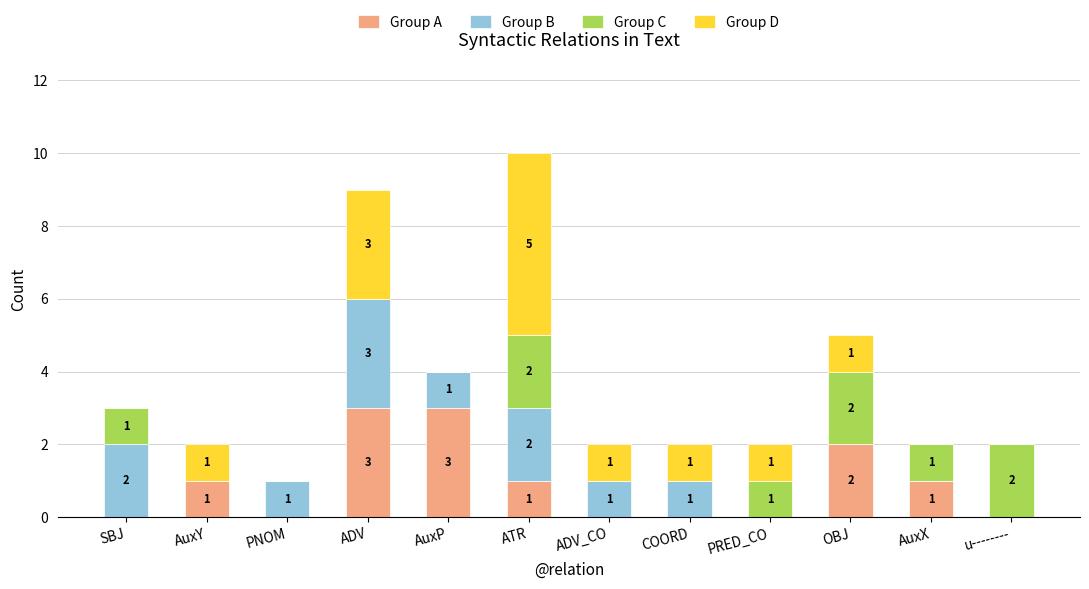

How many Group A values are between 0 and 2?

10